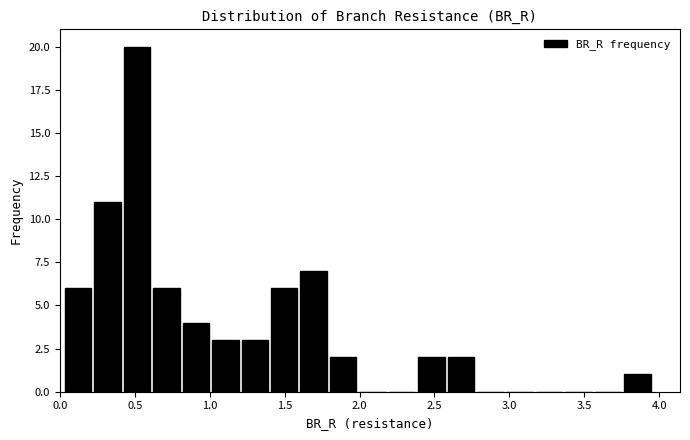

Read against the x-axis, roughly where is the centre of the tallest bar?

0.50